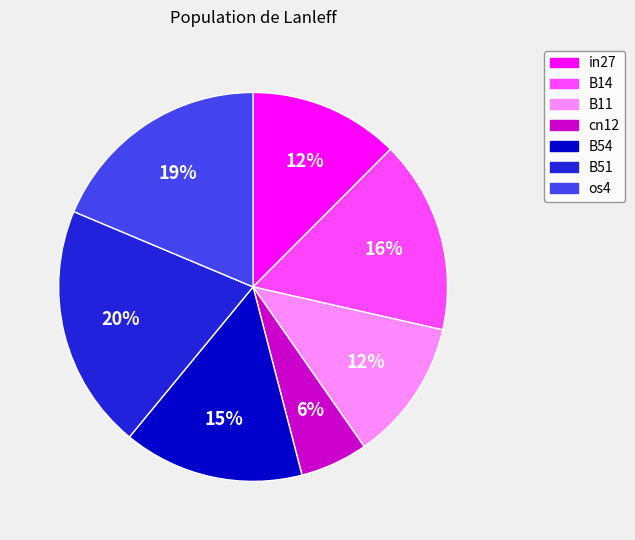

To the nearest percent, what is the average slice percentage?

14%